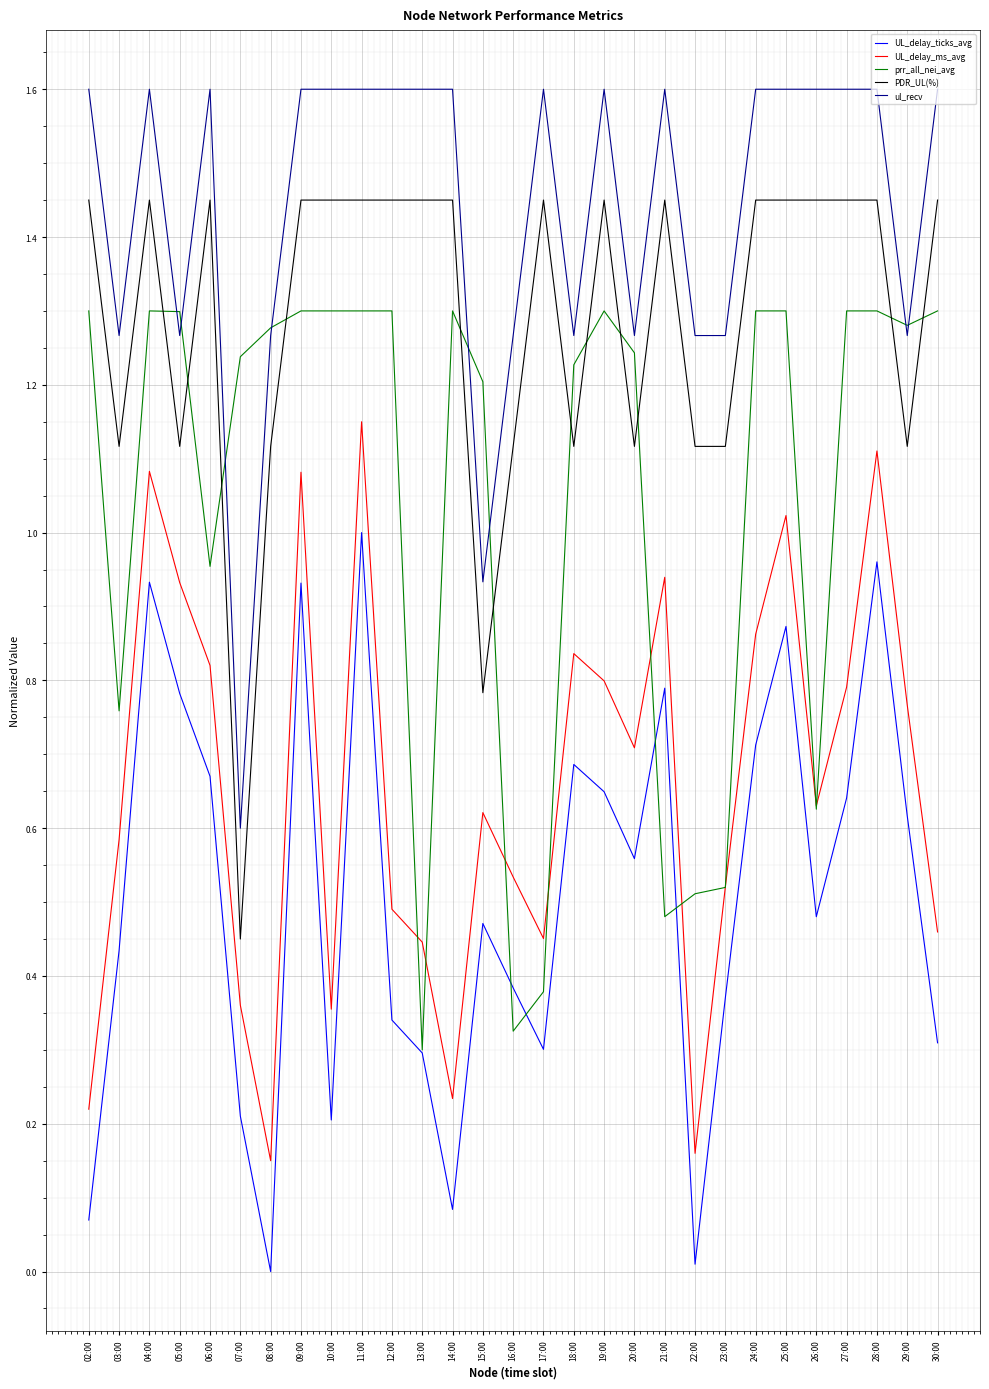

How many distinct data groups are displayed?

5